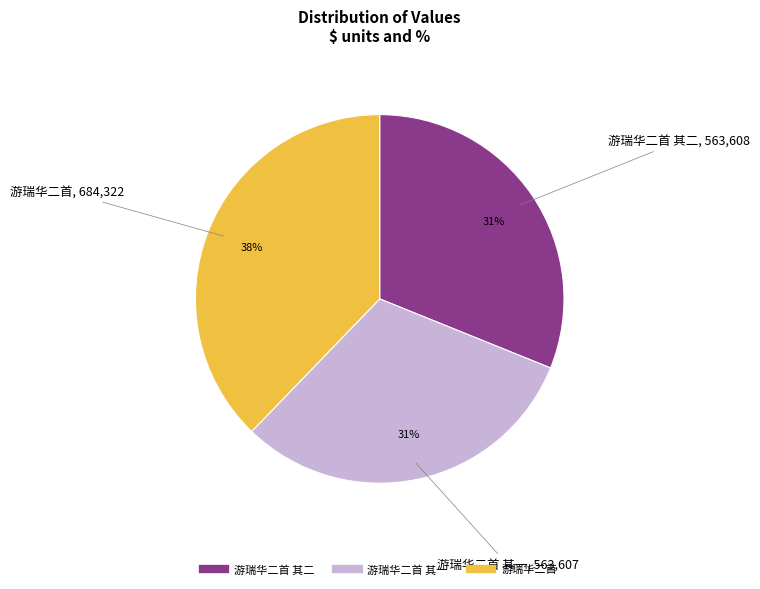

To the nearest percent, what is the average slice percentage?

33%